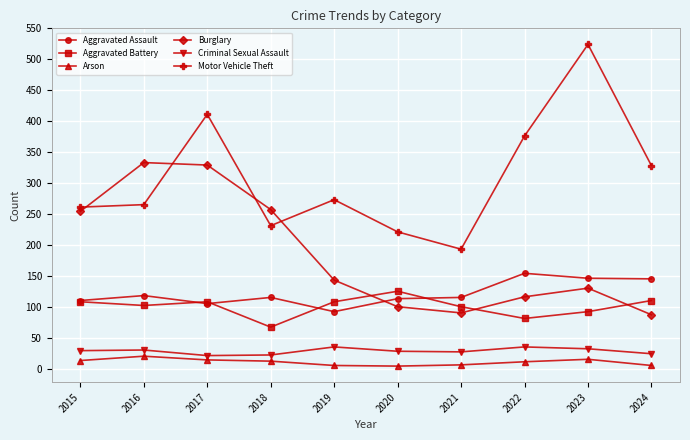

The Criminal Sexual Assault series shows 8 at 2022. True or false?

False